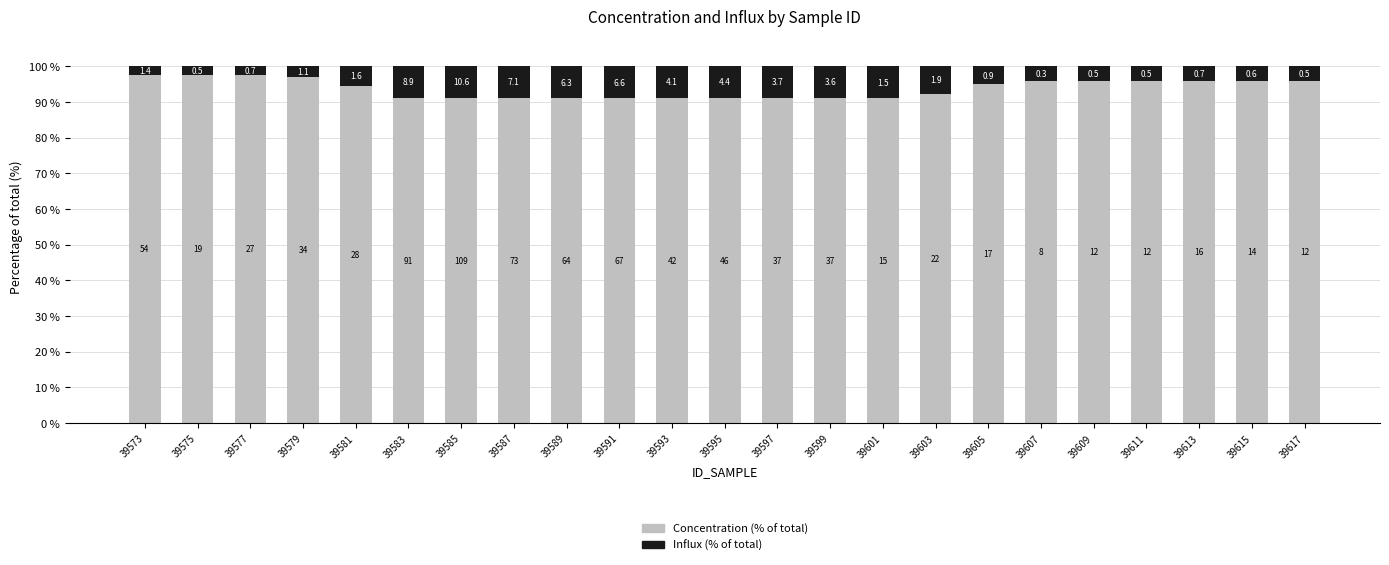

Which series has the largest total across all categories?

Concentration (% of total)